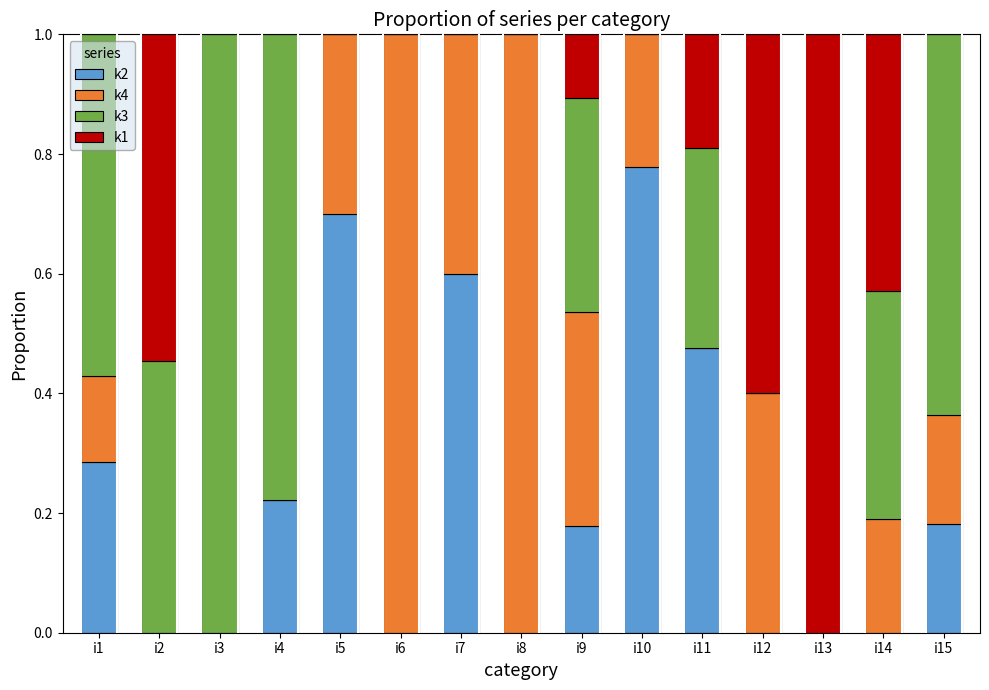

What is the total value across all series at i4?

1.0